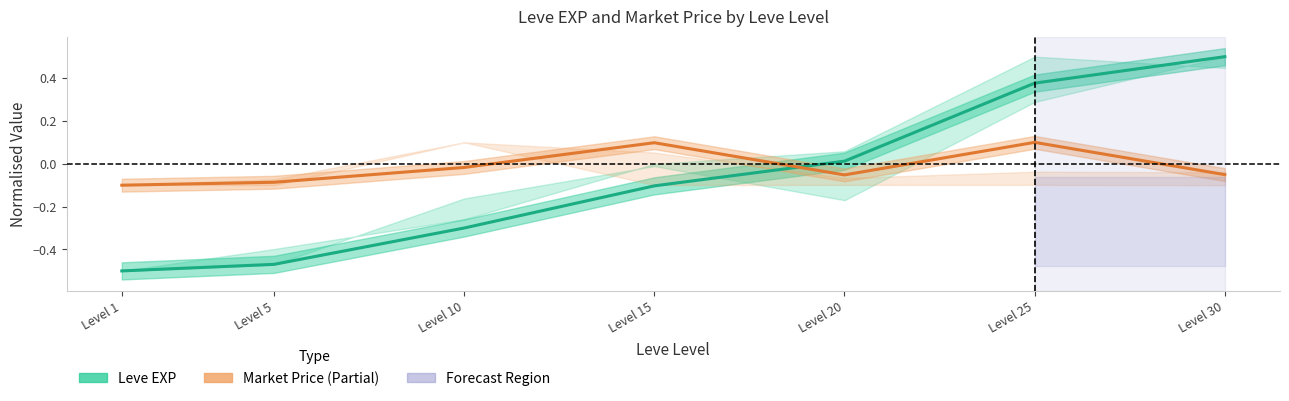

Rank the series by their maximum value, from highest to lowest.

Leve EXP (Estimate), Market Price (Partial)